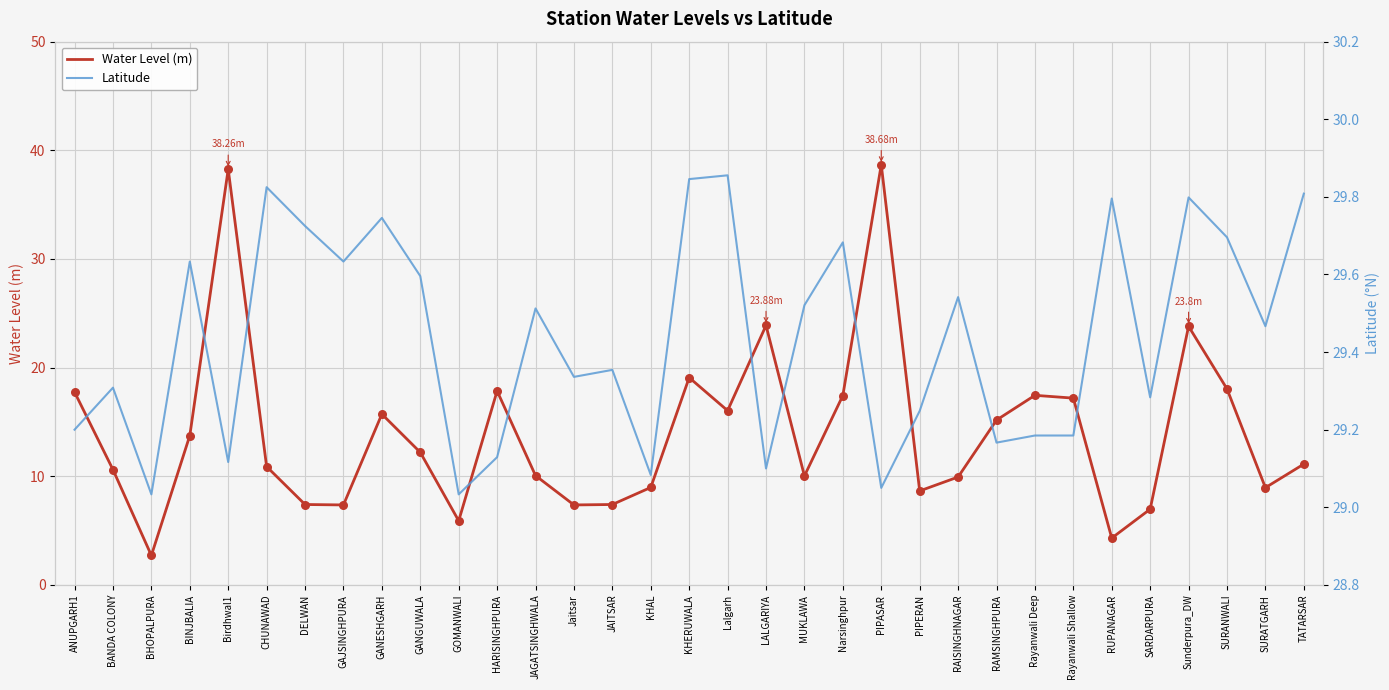

Which series contains the lowest Y value?

Water Level (m)